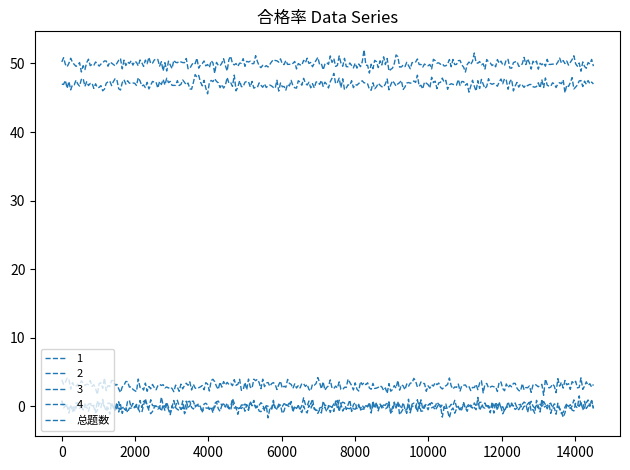

What are all the series names shown in the legend?

1, 2, 3, 4, 总题数